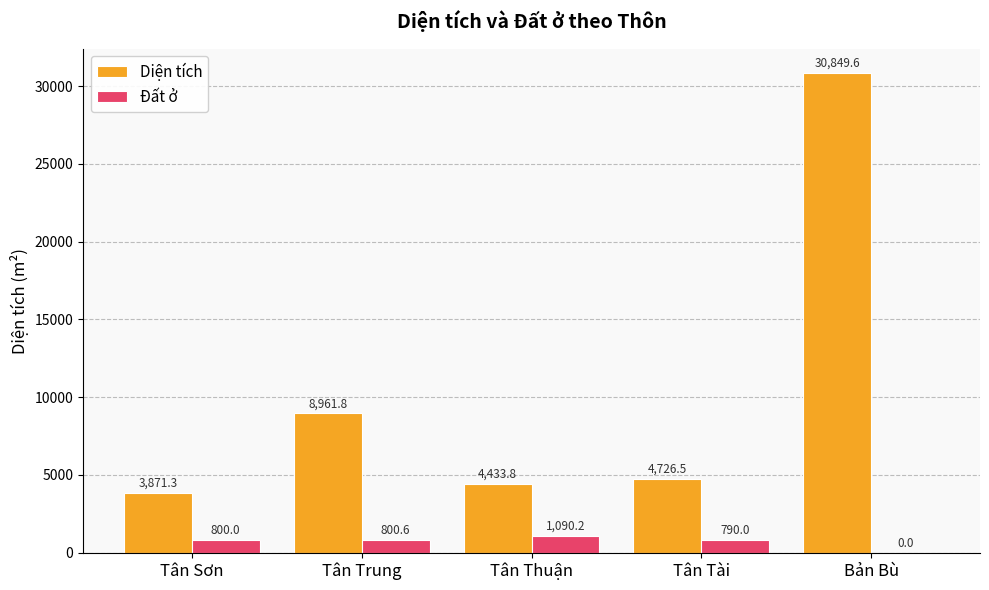

At which label is Đất ở closest to 545?

Tân Tài